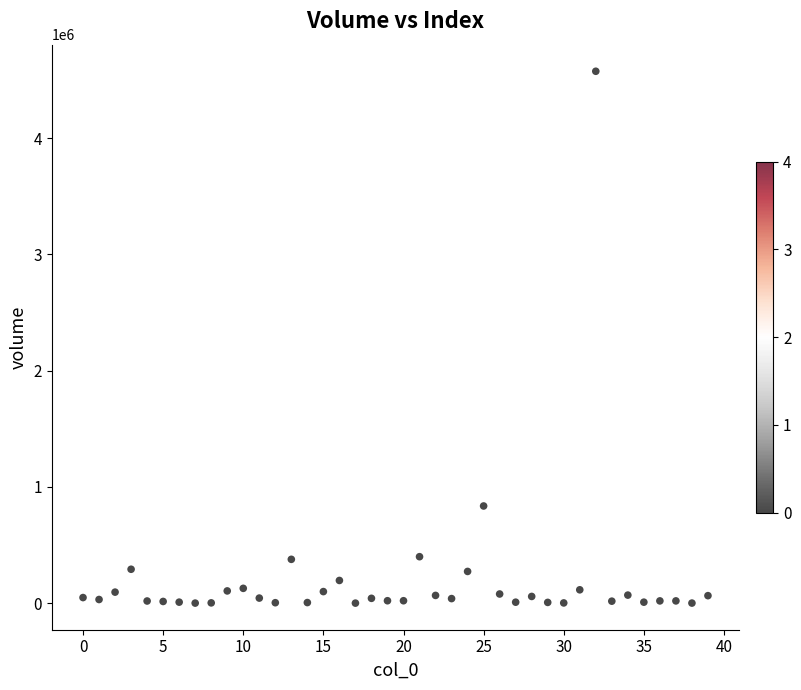

What Y value in the scatter plot is closest to 2287348?

836048.0